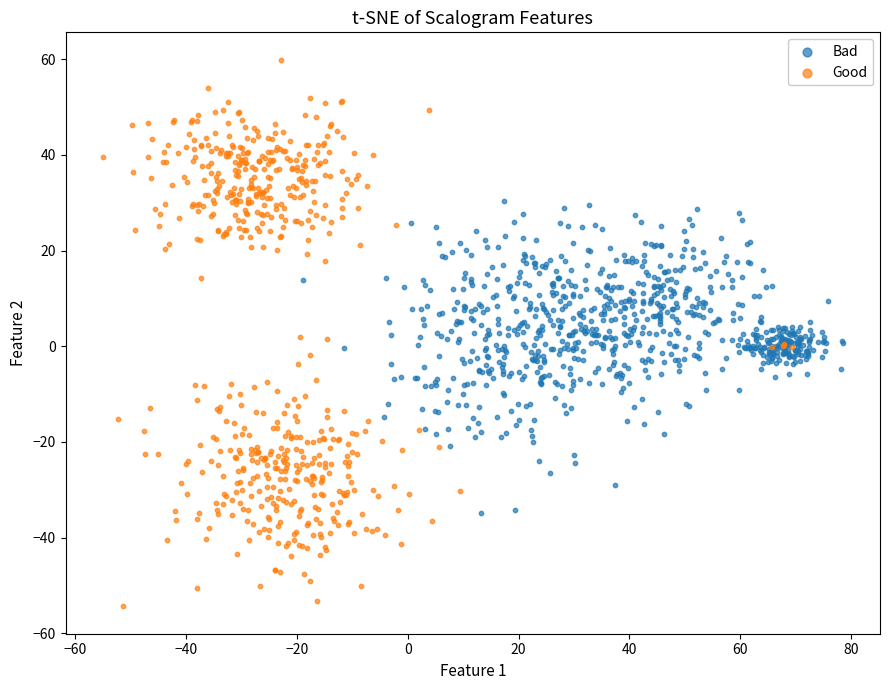

Which series reaches the minimum Y coordinate?

Good